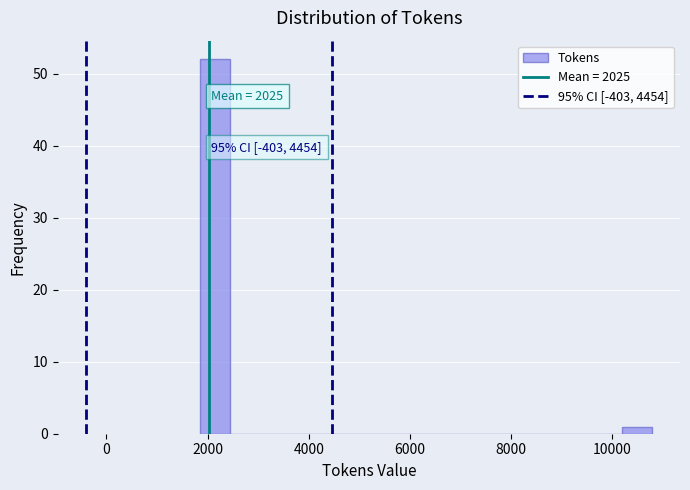

Read against the x-axis, roughly where is the centre of the tallest bar?

2200